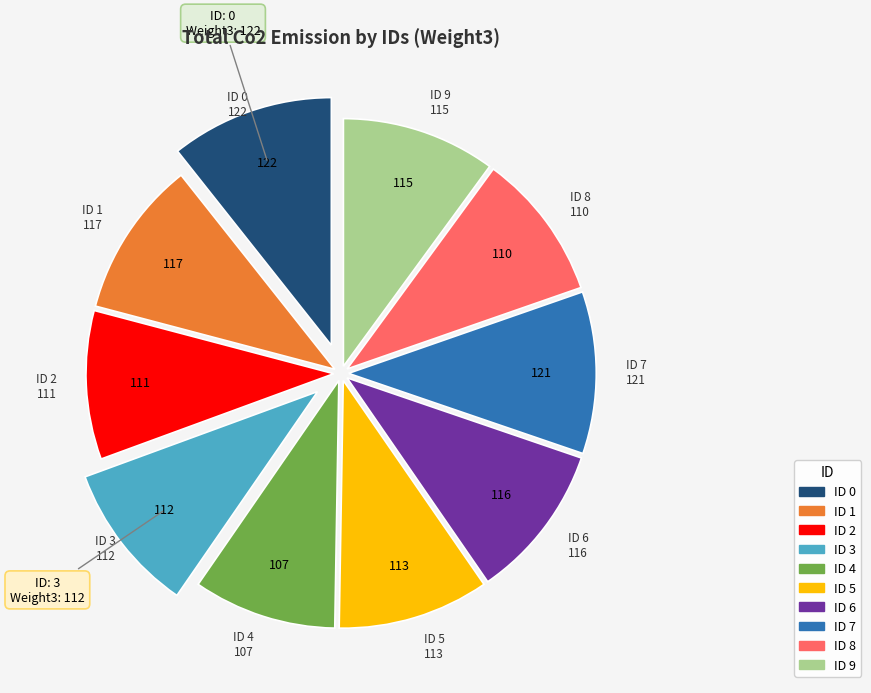

Is there any slice that represents more than half of the pie?

No